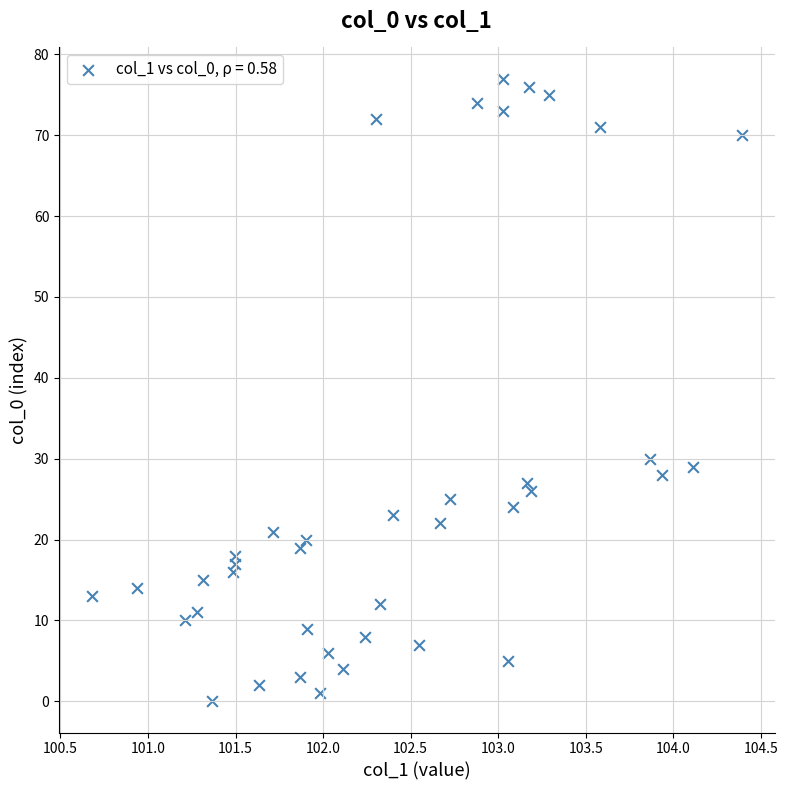

What Y value in the scatter plot is closest to 38?

30